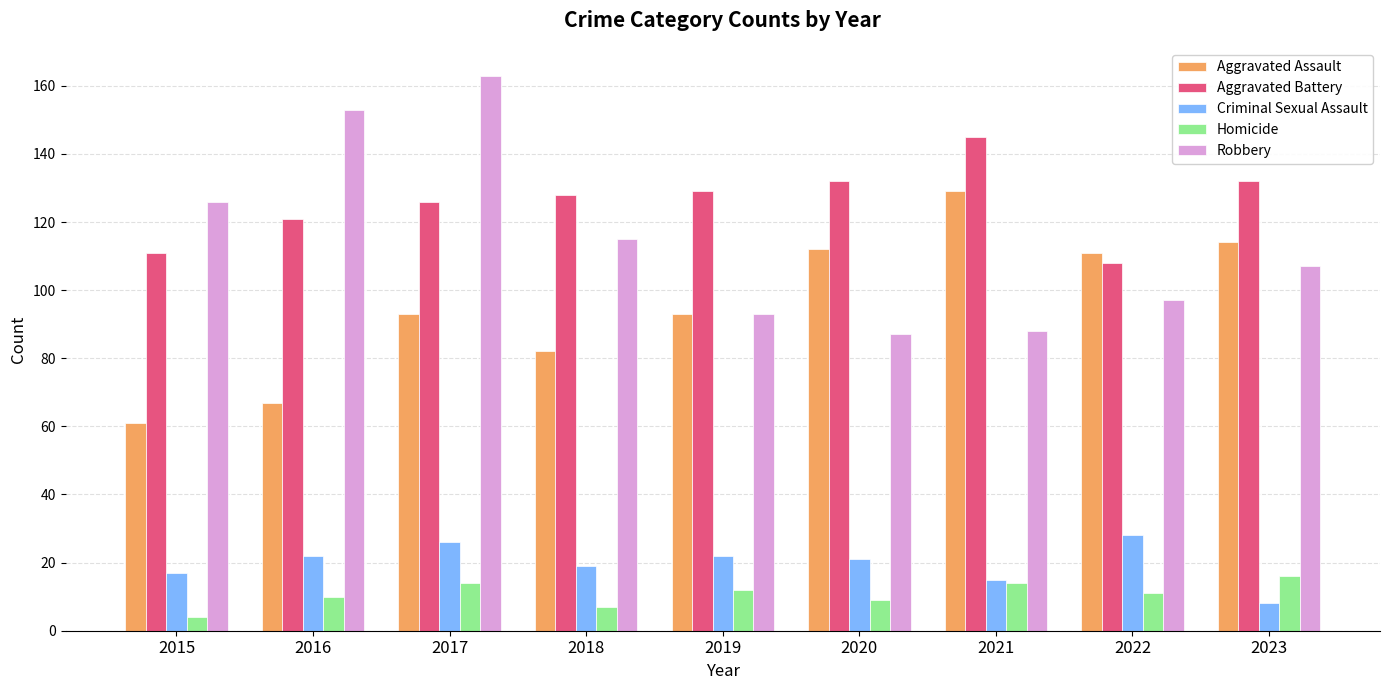

What is the highest value of the Homicide series?

16